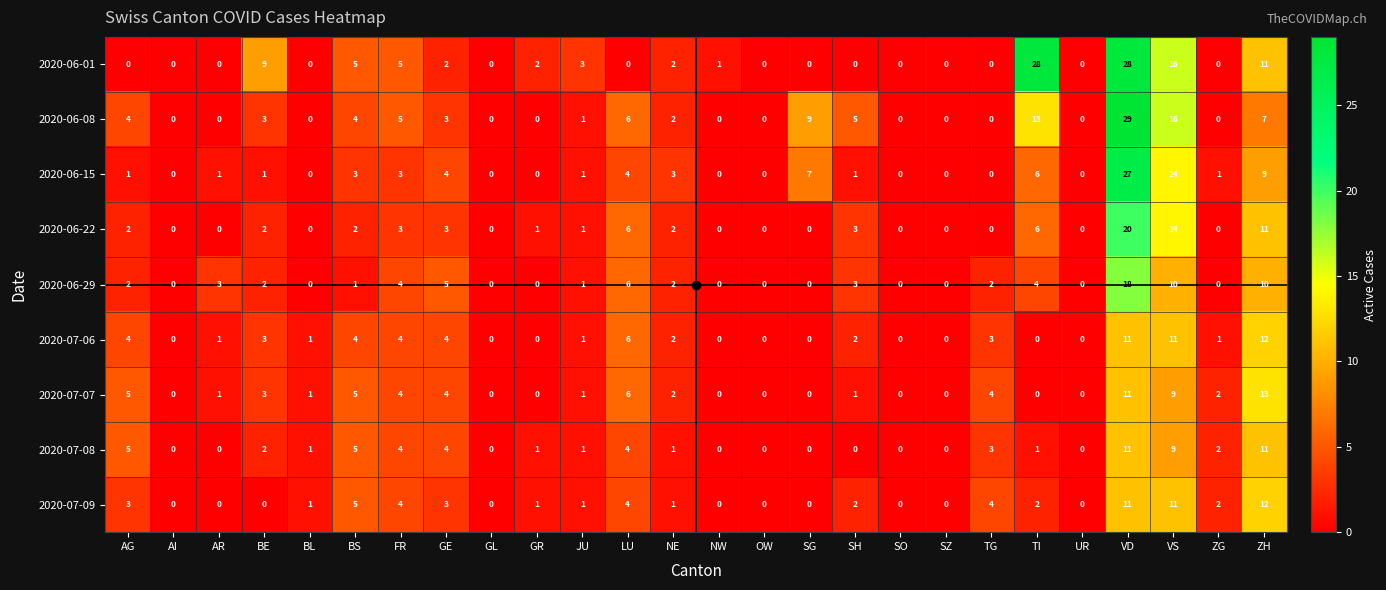

What value does the 2020-07-07 series have at LU, to the nearest 10?

10